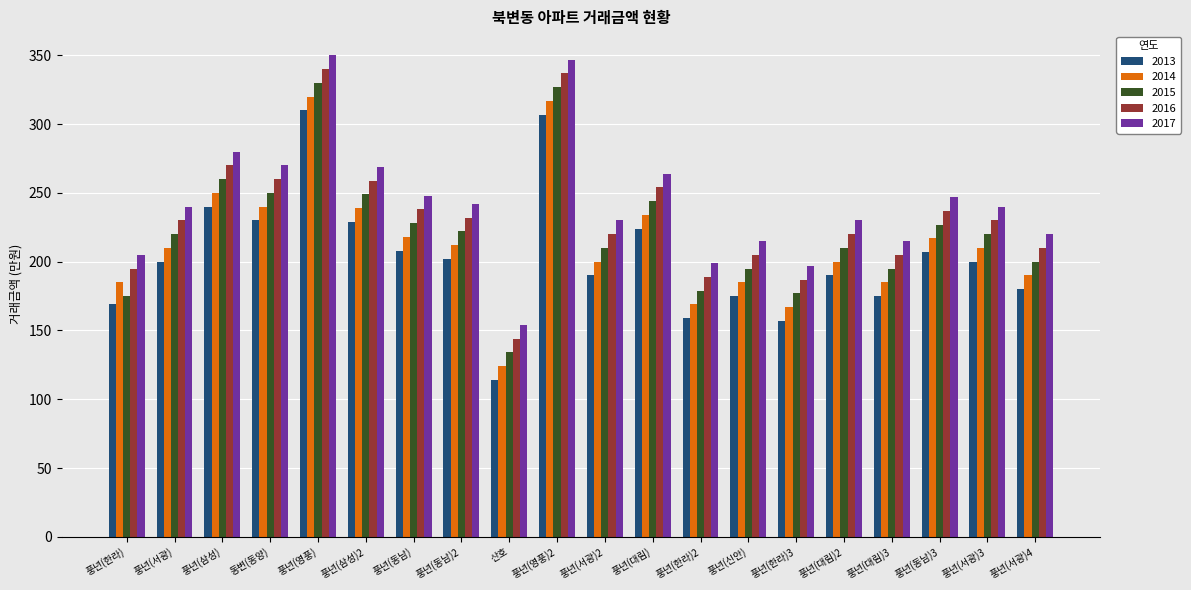

Which category has the lowest value in the 2016 series?

산호